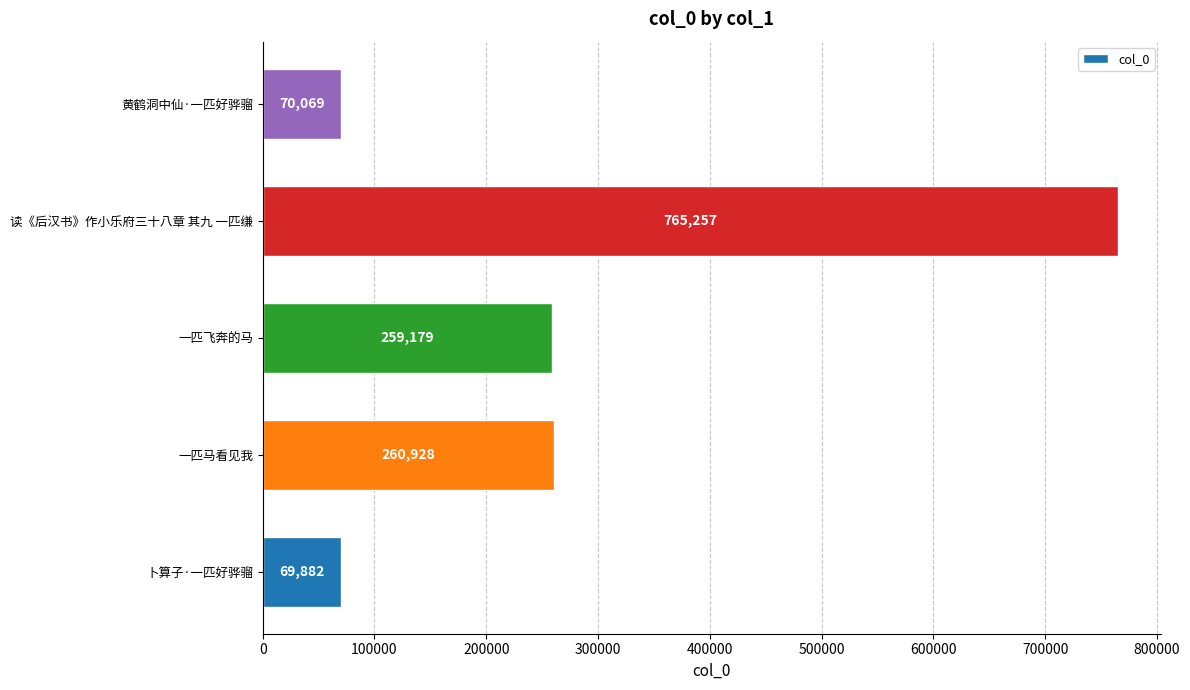

Rank the categories by value from lowest to highest.

卜算子·一匹好骅骝, 黄鹤洞中仙·一匹好骅骝, 一匹飞奔的马, 一匹马看见我, 读《后汉书》作小乐府三十八章 其九 一匹缣